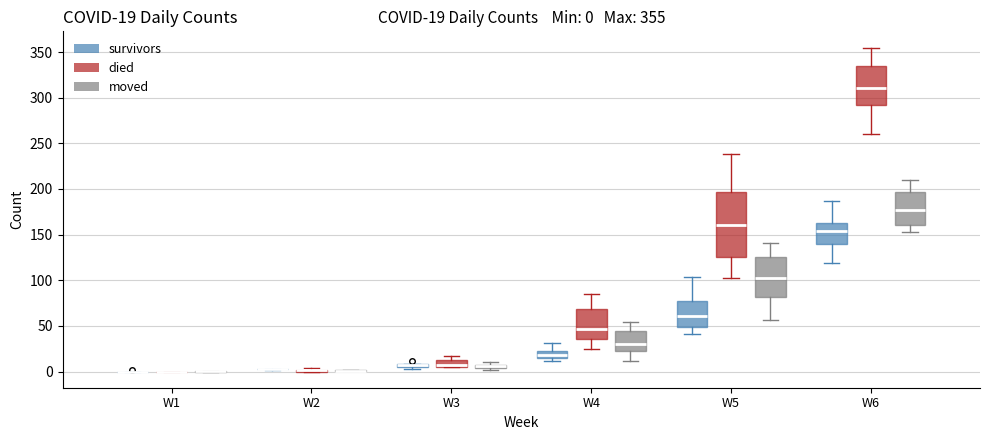

Comparing the boxes themselves (not the whiskers), which one is the tallest?

W5 (died)